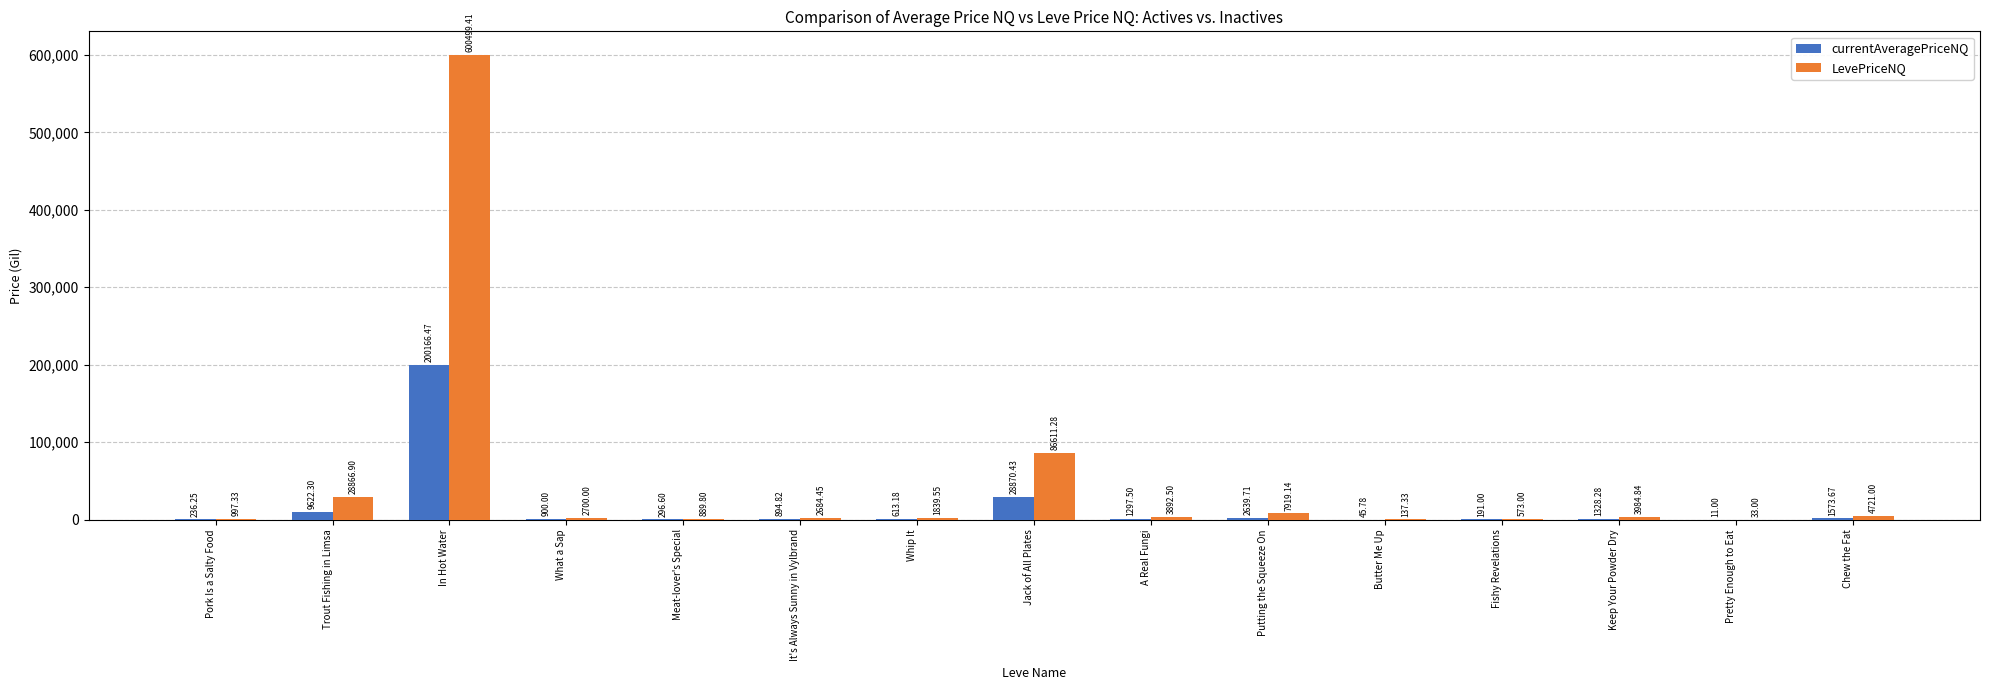

What is the sum of the currentAveragePriceNQ values at Putting the Squeeze On and Whip It?

3252.9